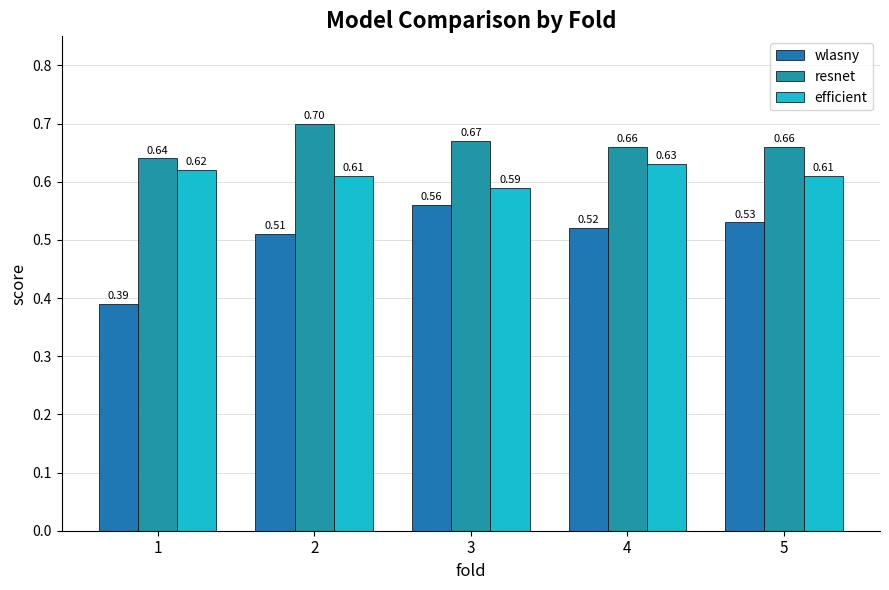

Which has a higher value, 2 or 5?

5